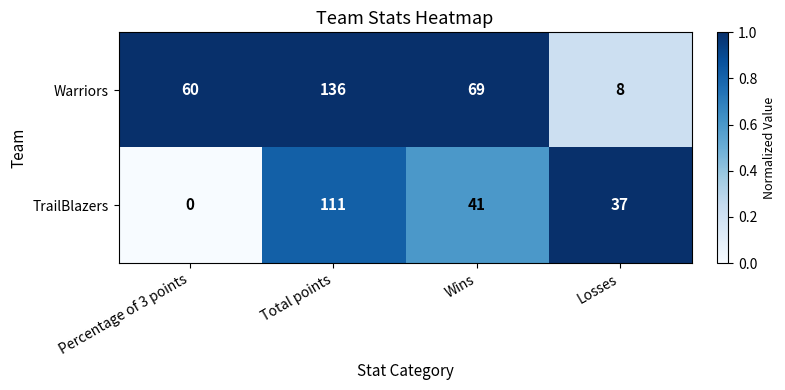

List the series in order of their overall mean, lowest first.

TrailBlazers, Warriors